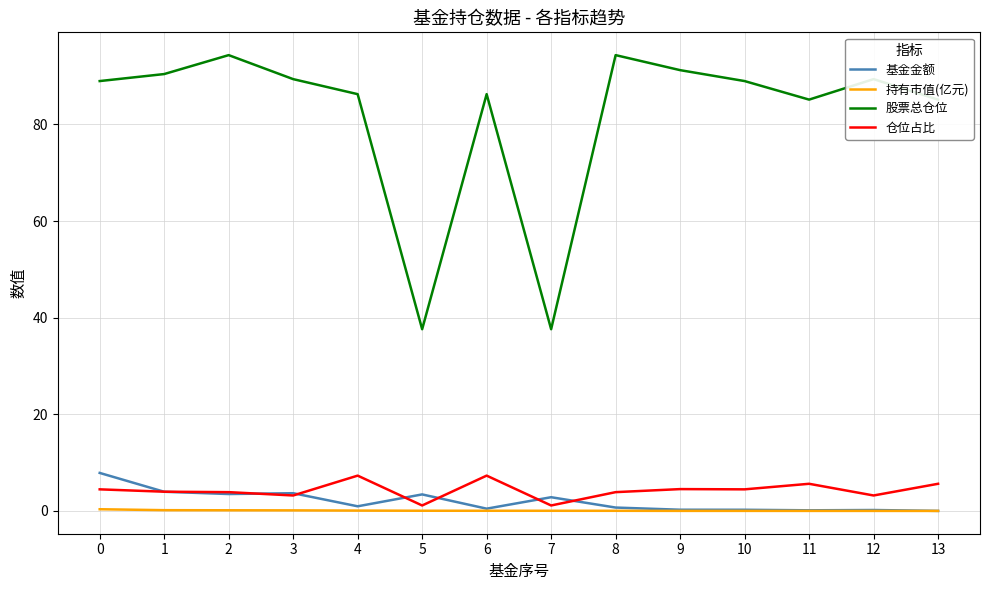

True or false: 持有市值(亿元) and 仓位占比 intersect in this chart.

False